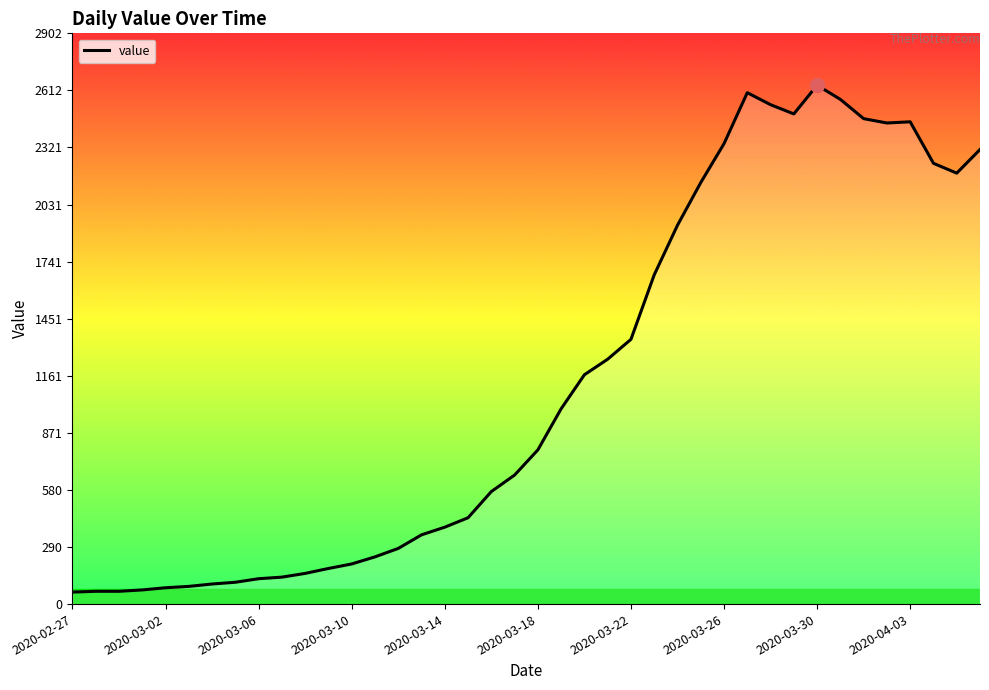

What is the greatest value displayed?

2638